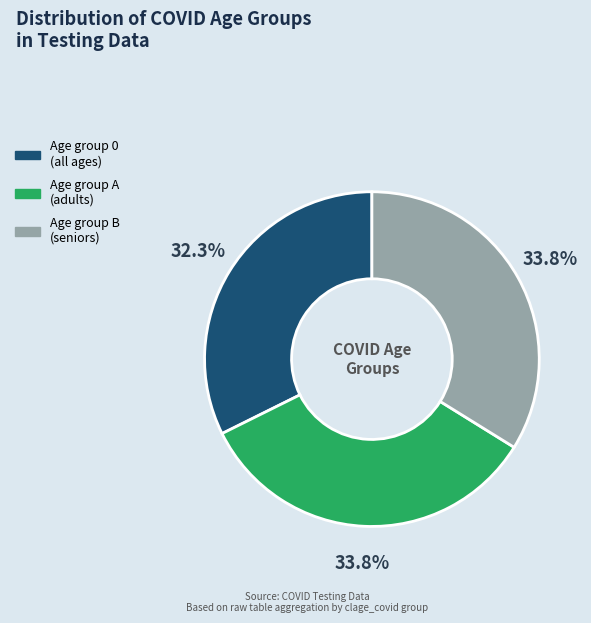

Does any single category account for the majority?

No